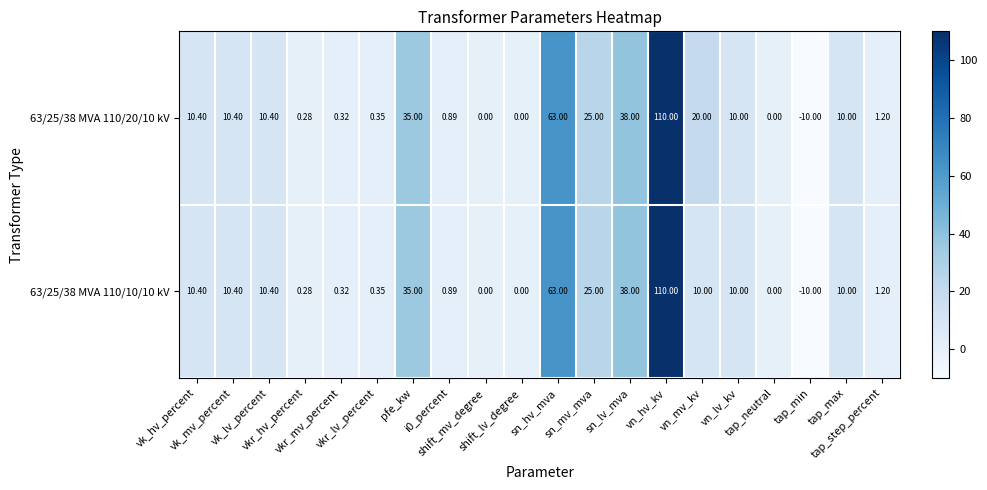

At which category is the sum across all series the highest?

vn_hv_kv